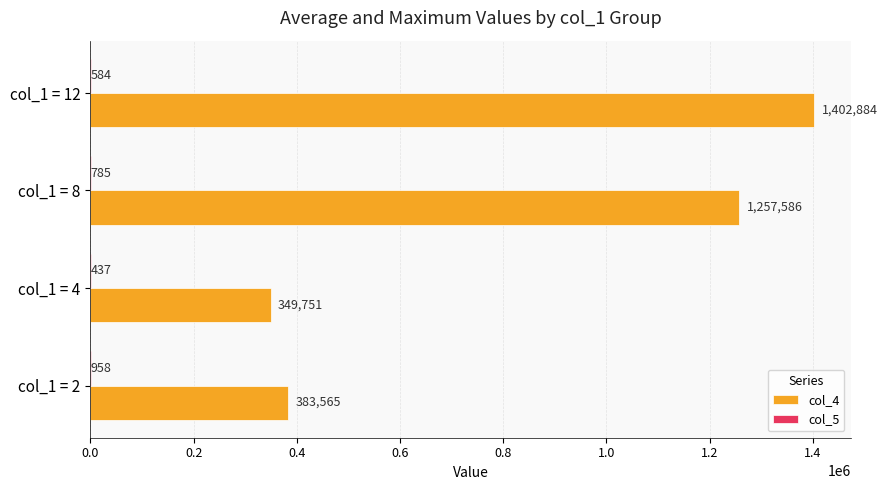

What is the total value across all series at col_1 = 2?

384523